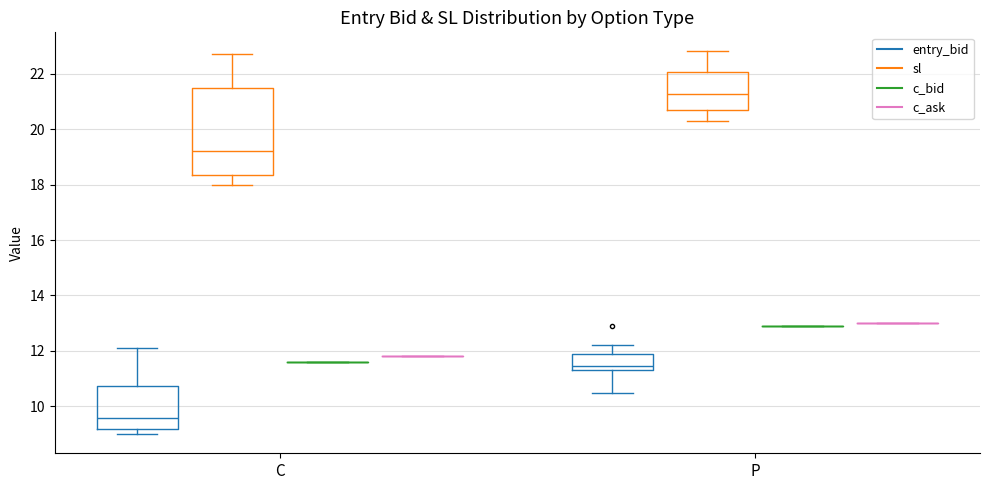

Reading left to right, transcribe this box plot: for each box, give where its median line is, the range the box spans, and where its two whiskers end, as read against the y-axis. The values are not printed on the chart, so give them approximately, as read against the axis.

C (entry_bid): median 9.6, box 9.2 to 10.8, whiskers 9.0 to 12.2
C (sl): median 19.2, box 18.4 to 21.6, whiskers 18.0 to 22.8
C (c_bid): box collapsed to a line at 11.6, whiskers 11.6 to 11.6
C (c_ask): box collapsed to a line at 11.8, whiskers 11.8 to 11.8
P (entry_bid): median 11.4 (just above the box's lower edge), box 11.4 to 12.0, whiskers 10.6 to 12.2
P (sl): median 21.2, box 20.8 to 22.0, whiskers 20.4 to 22.8
P (c_bid): box collapsed to a line at 13.0, whiskers 13.0 to 13.0
P (c_ask): box collapsed to a line at 13.0, whiskers 13.0 to 13.0